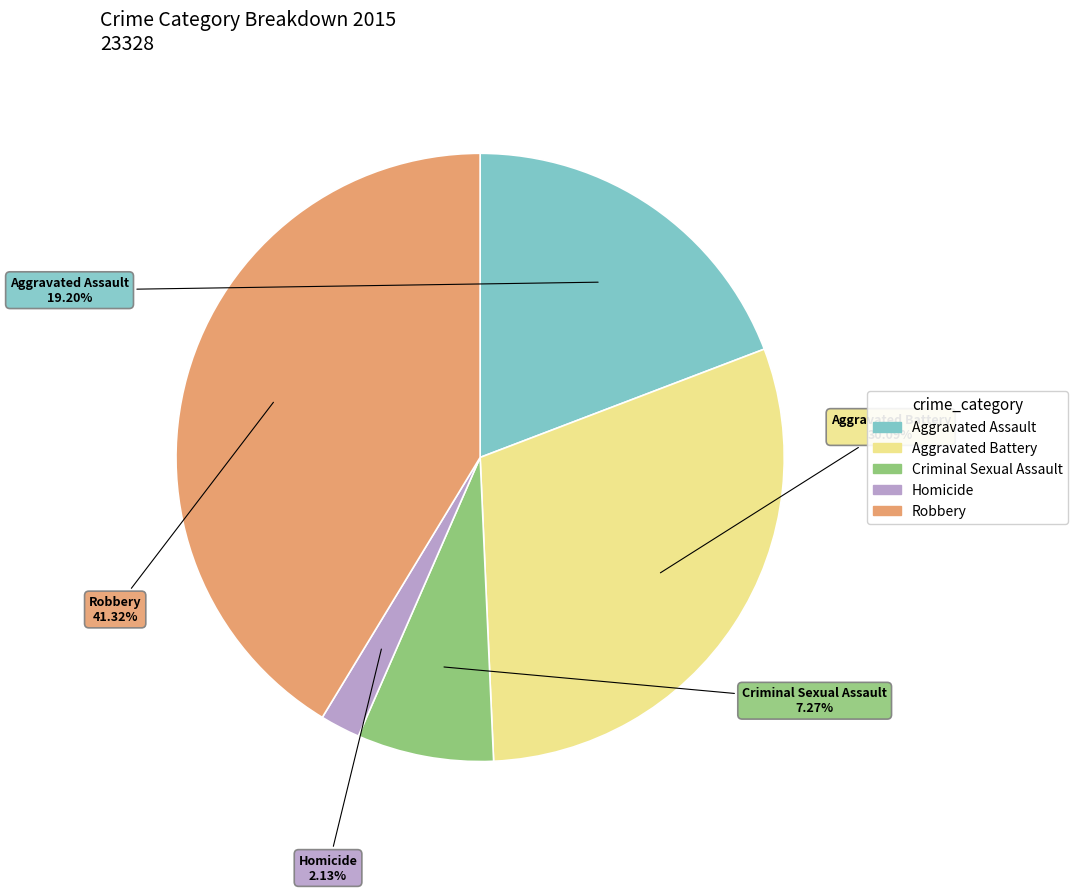

How many slices are in this pie chart?

5